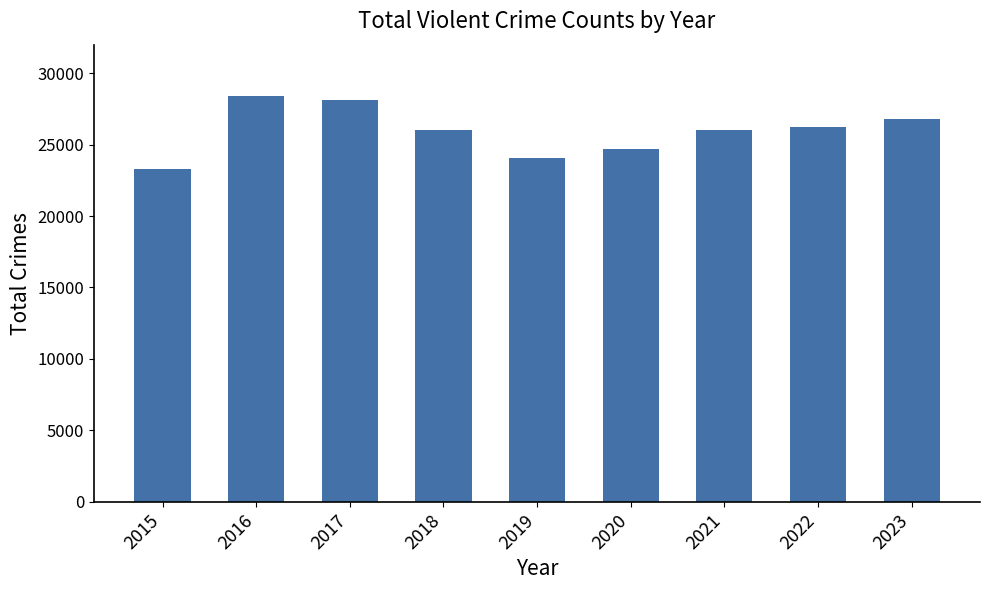

Count the number of data series in this chart.

1